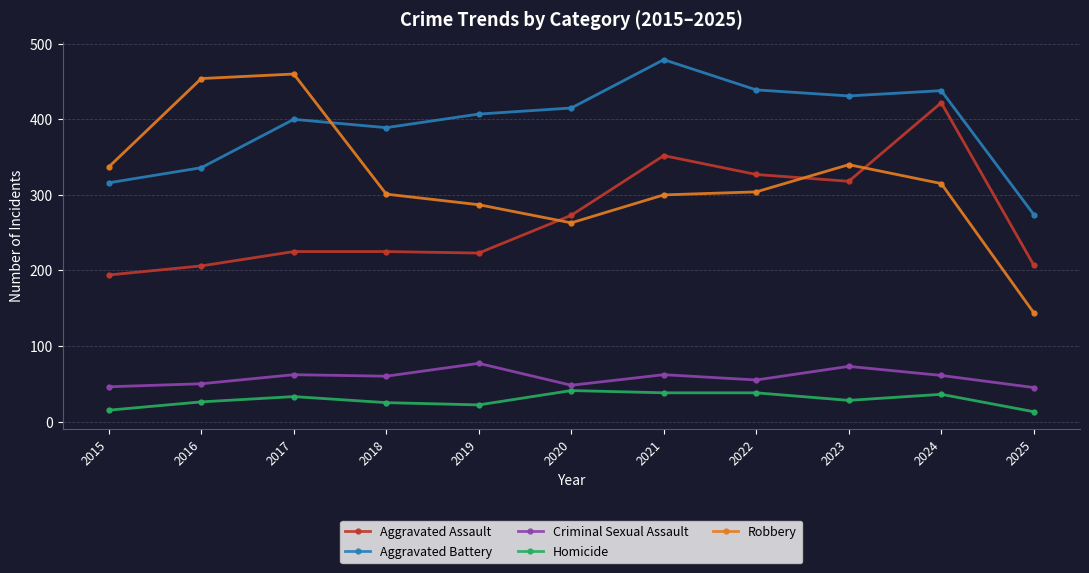

What is the difference between the Robbery values at 2023 and 2015?

3